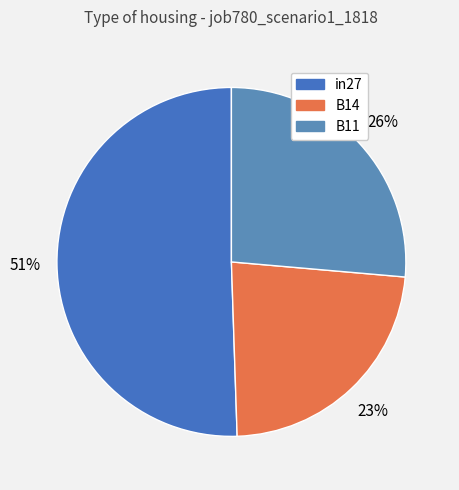

Is there a majority slice in this chart?

Yes